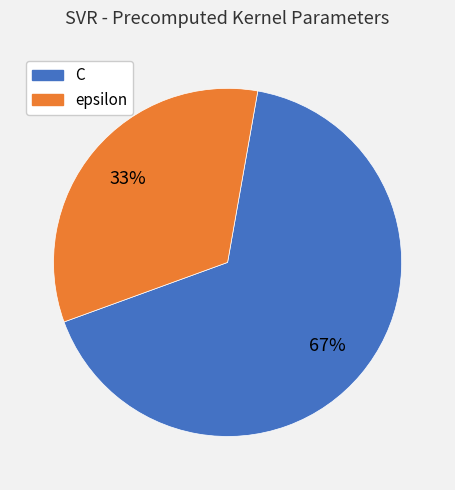

Is it true that epsilon is 33% of the pie?

True